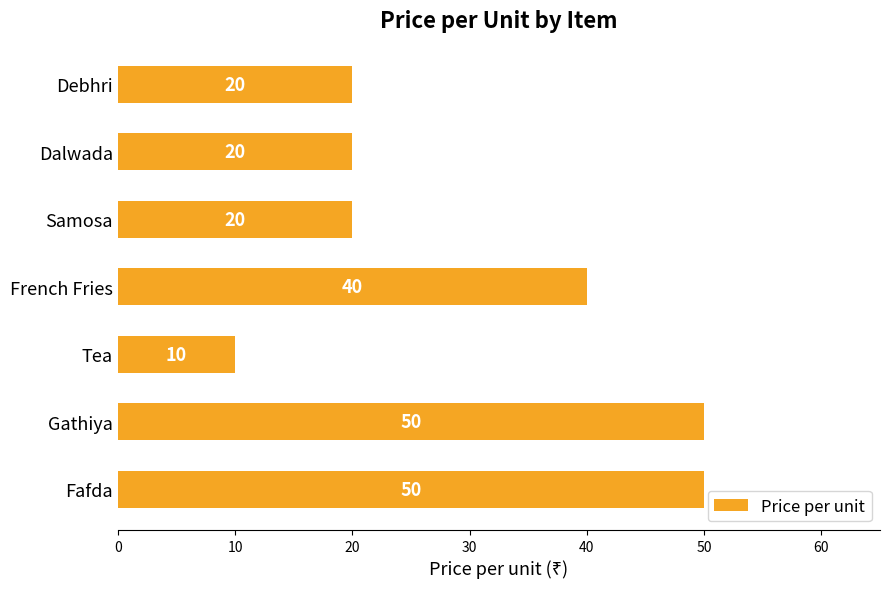

Reading bottom to top, what are all the values shown in this chart?

50	50	10	40	20	20	20